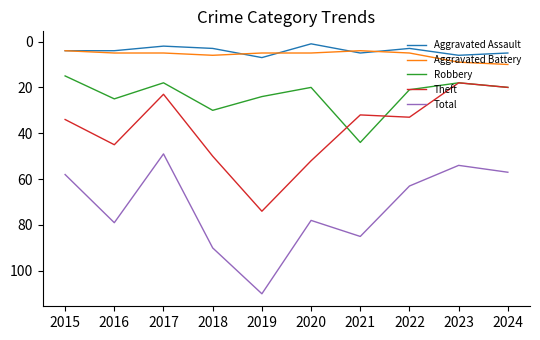

At which category is the sum across all series the highest?

2019